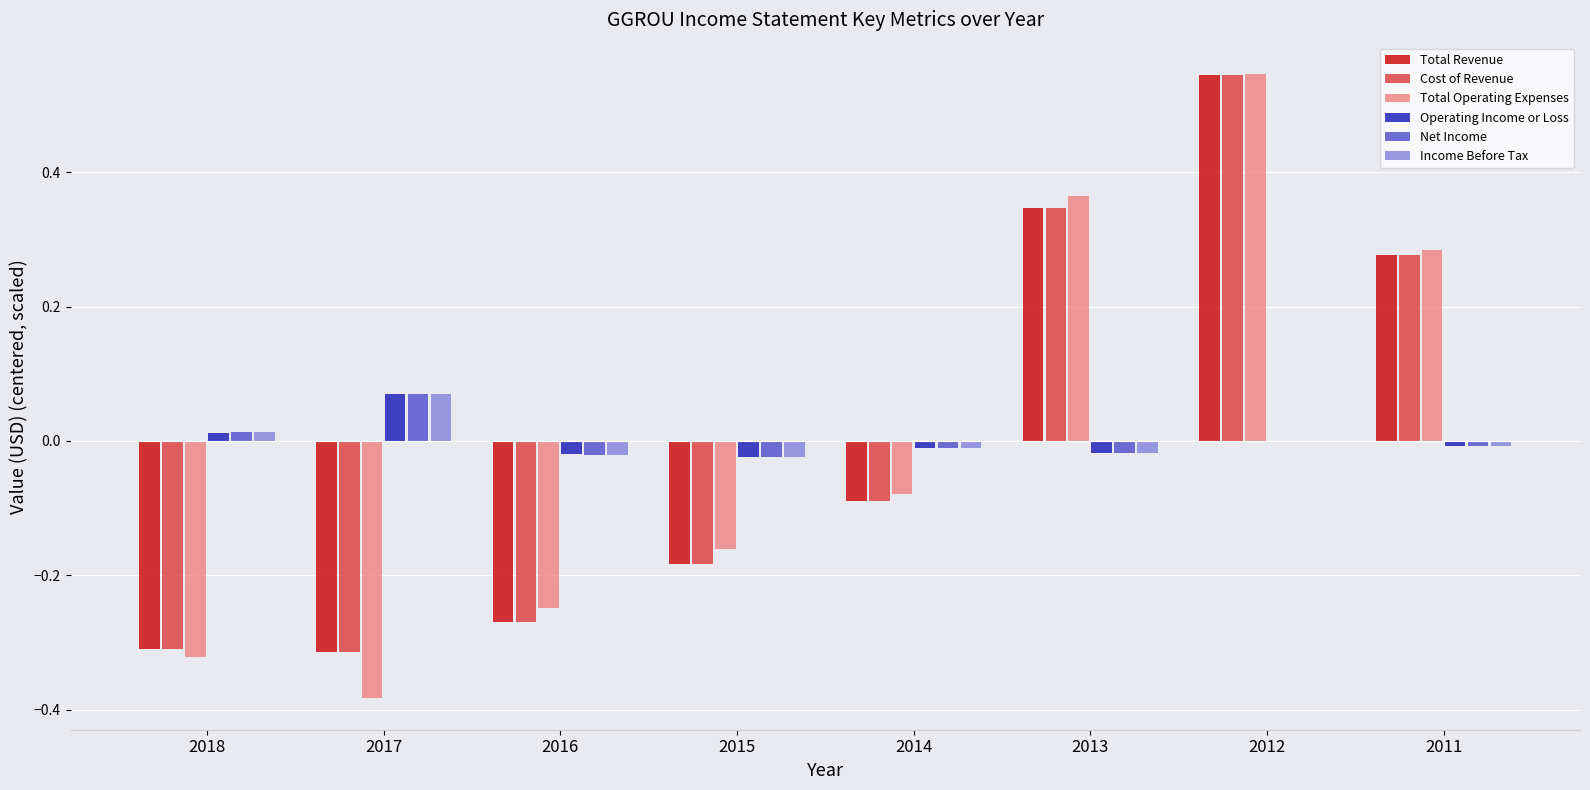

At which category does the chart reach its peak across all series?

2012